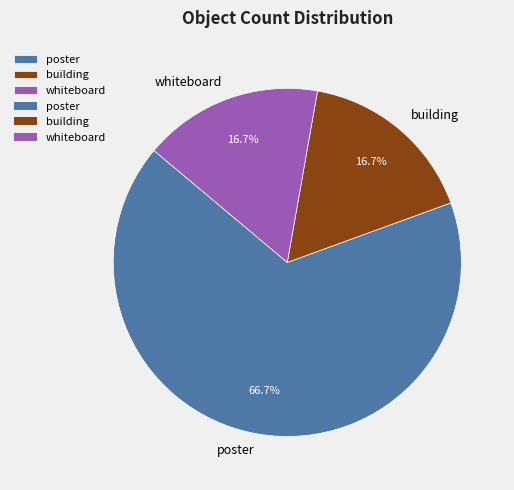

To the nearest percent, what is the average slice percentage?

33%